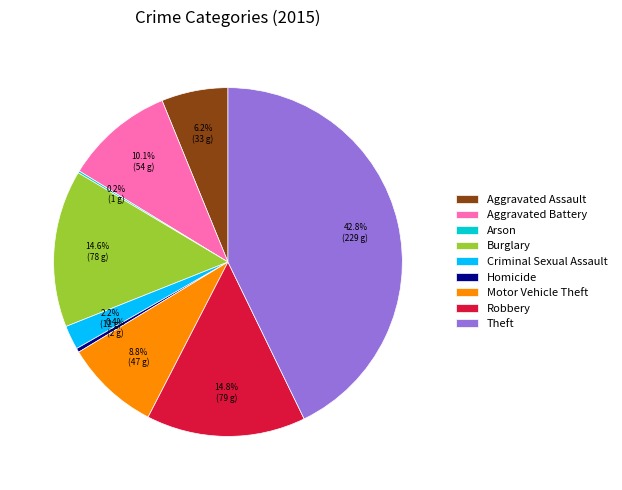

To the nearest percent, what is the average slice percentage?

11%